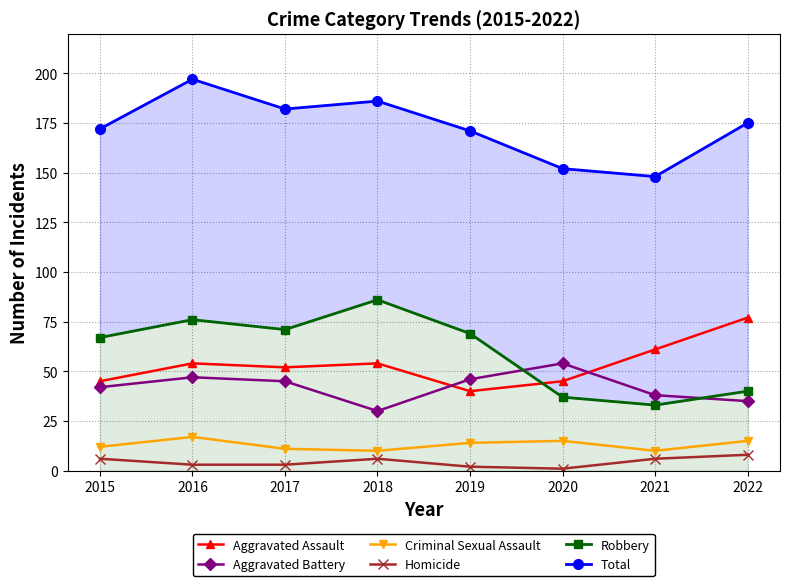

Is this an area chart (filled region under the line)?

No